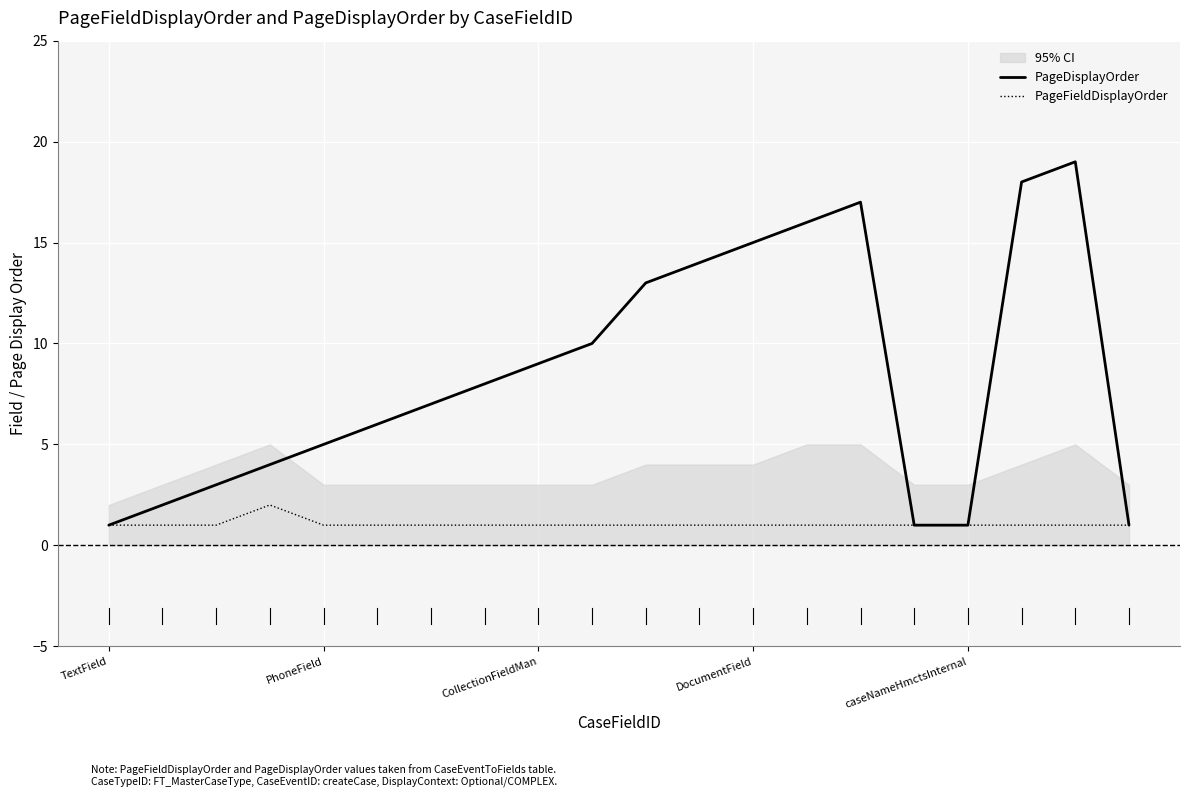

Between PhoneField and CollectionFieldMan, which series saw the biggest shift?

PageDisplayOrder